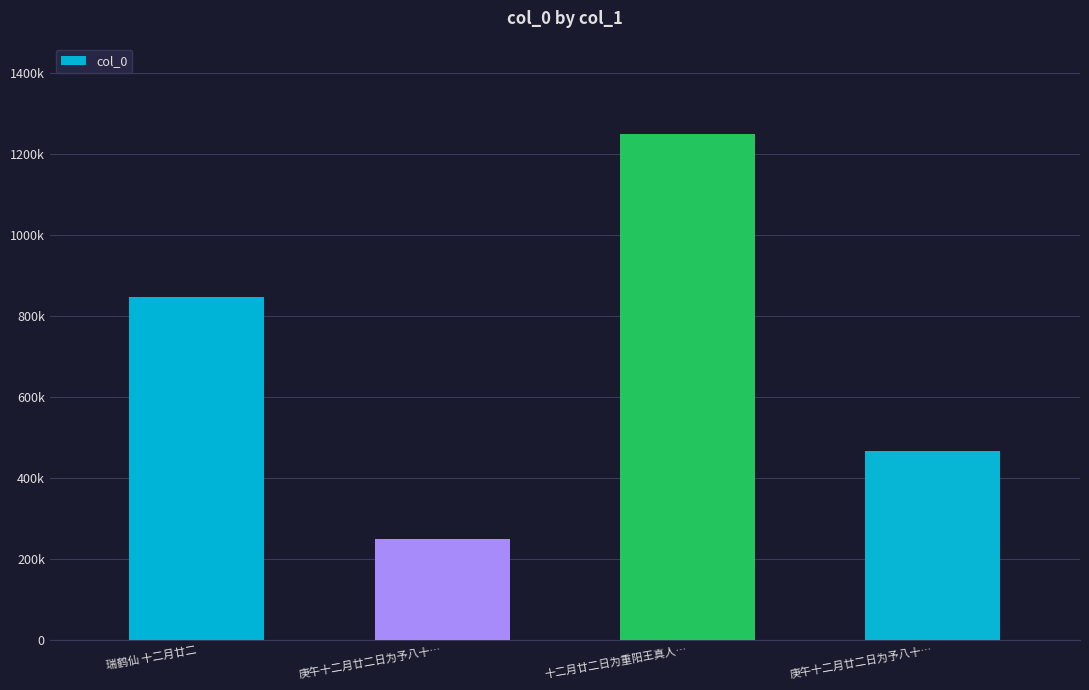

What is the difference between the maximum and minimum values?

999346